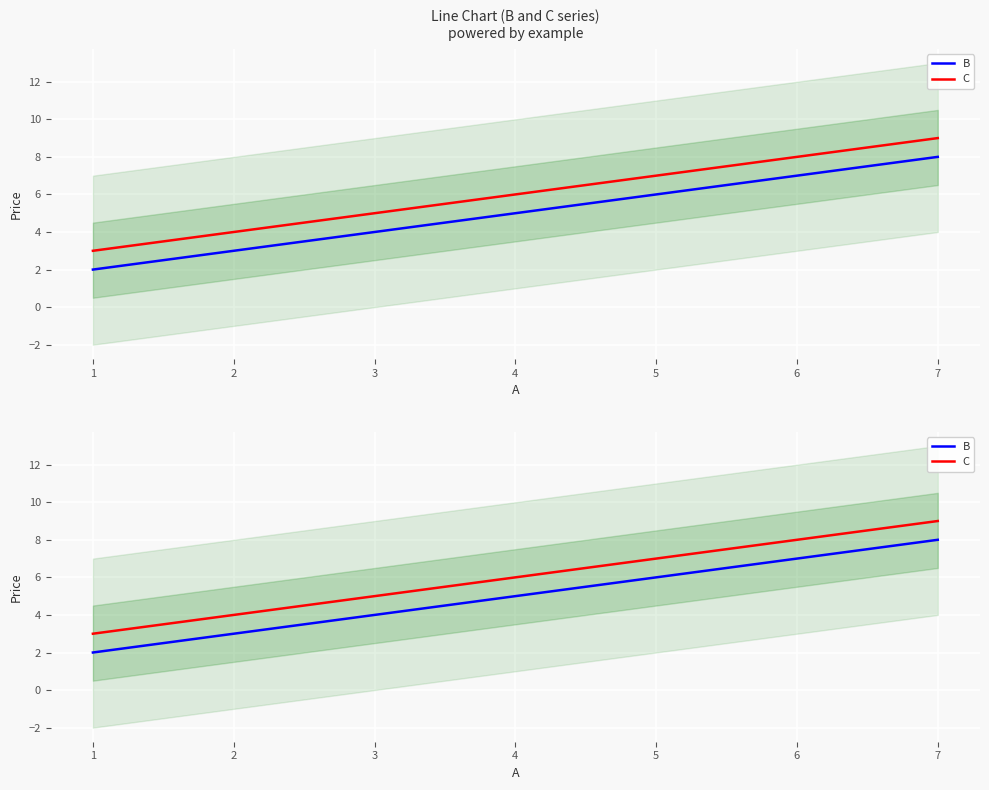

The C series shows 1 at 1. True or false?

False